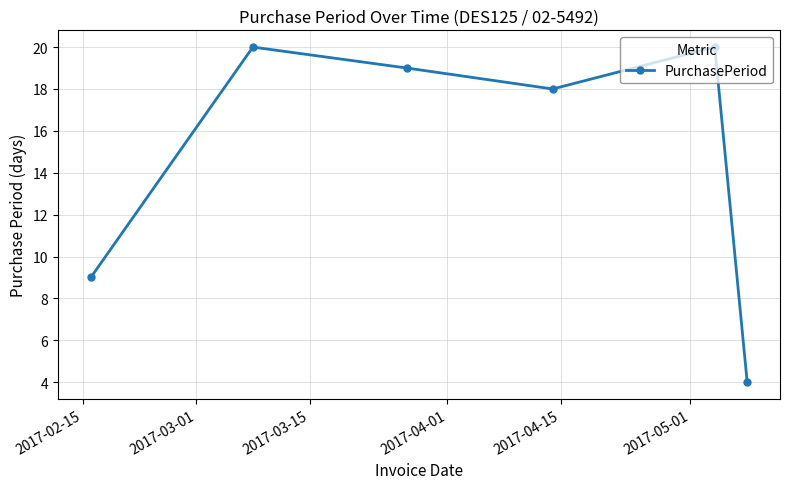

What is the difference between the second highest and second lowest values?

11